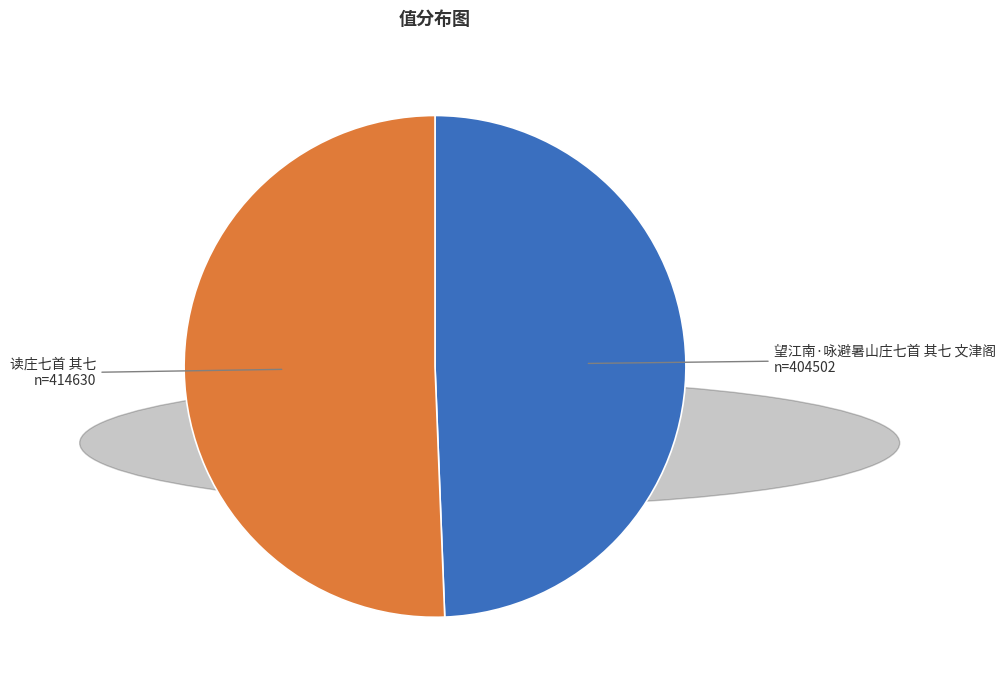

Does any single category account for the majority?

Yes